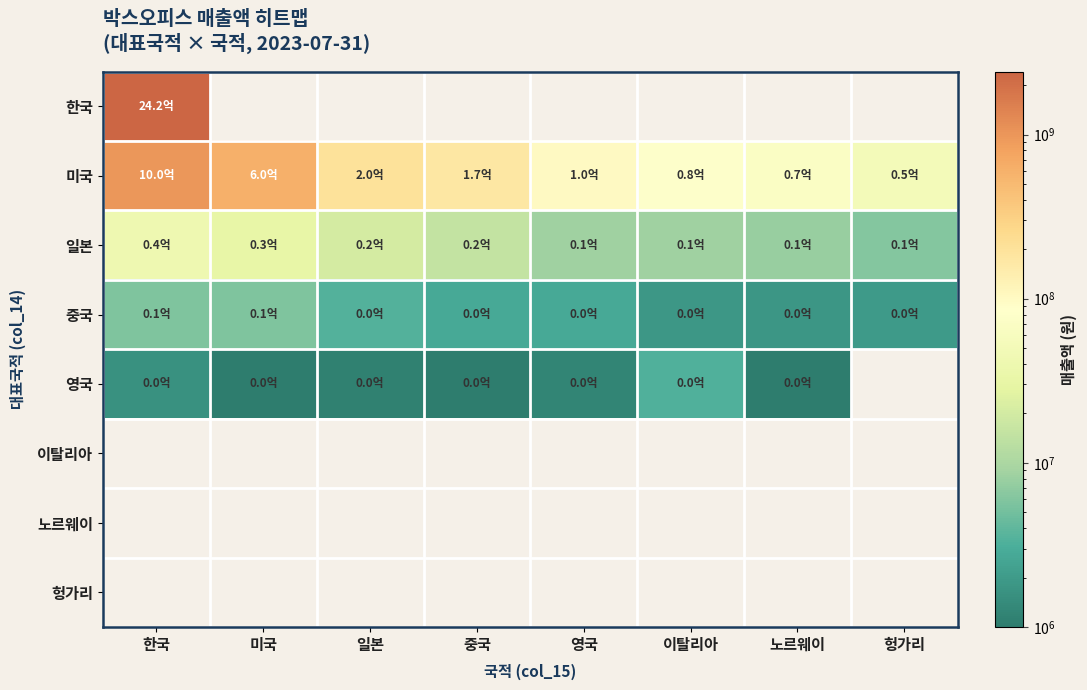

What is the total value across all series at 중국?

193364280